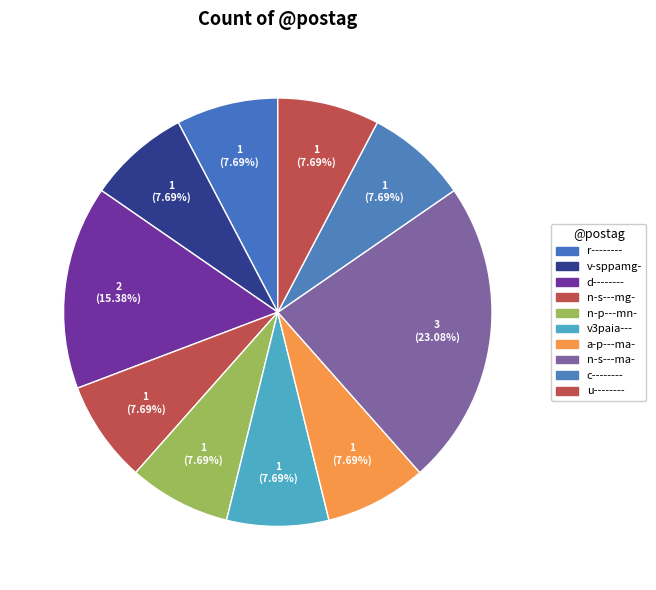

To the nearest percent, what is the average slice percentage?

10%